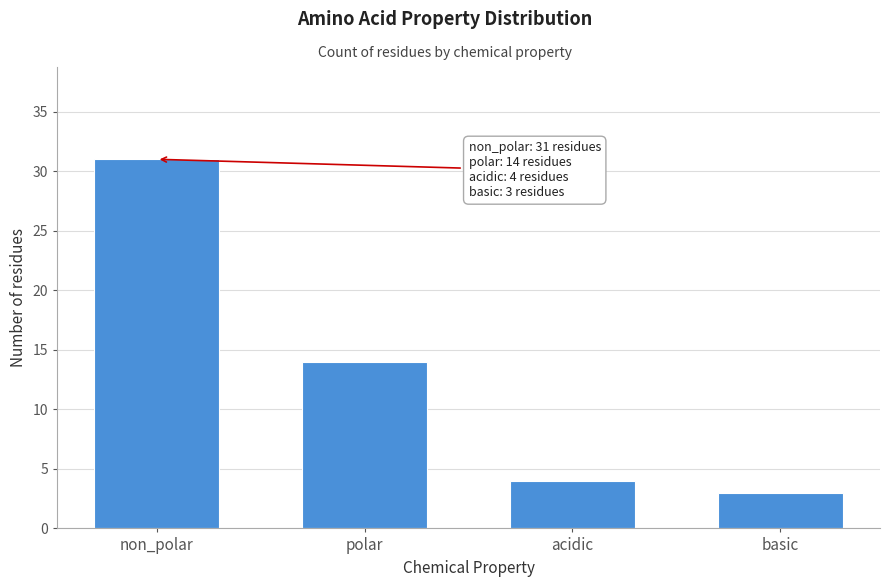

Reading left to right, extract all data points from this chart.

non_polar=31	polar=14	acidic=4	basic=3